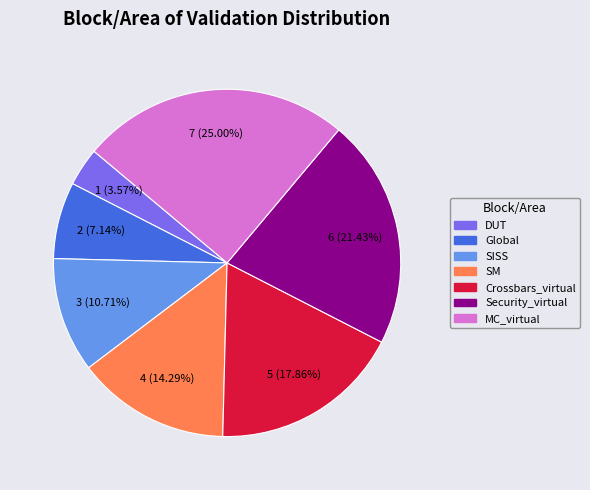

How many segments does this pie chart have?

7